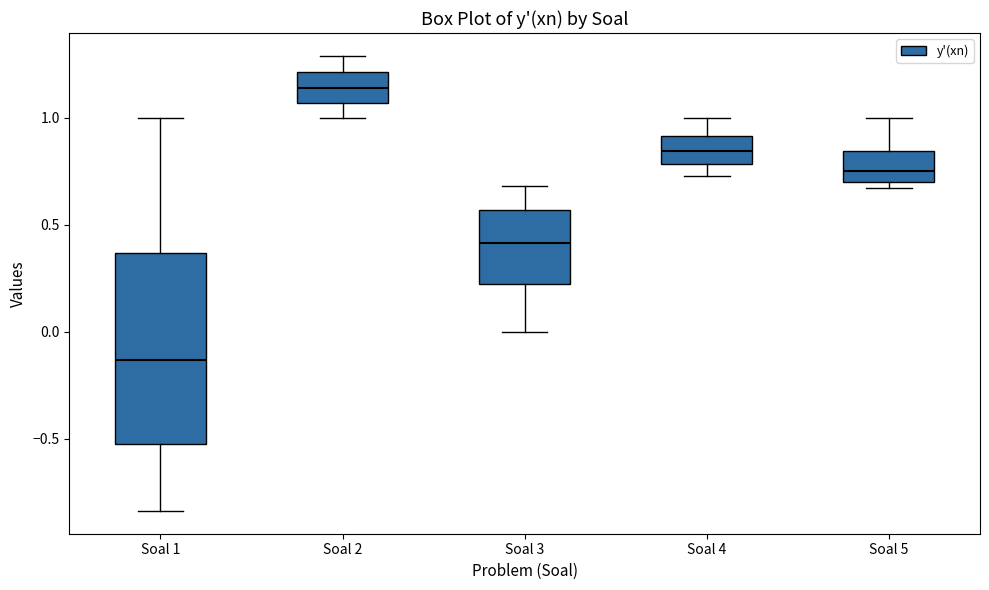

Reading left to right, transcribe this box plot: for each box, give where its median line is, the range the box spans, and where its two whiskers end, as read against the y-axis. The values are not printed on the chart, so give them approximately, as read against the axis.

Soal 1: median -0.15, box -0.55 to 0.35, whiskers -0.85 to 1.00
Soal 2: median 1.15, box 1.05 to 1.20, whiskers 1.00 to 1.30
Soal 3: median 0.40, box 0.20 to 0.55, whiskers 0.00 to 0.70
Soal 4: median 0.85, box 0.80 to 0.90, whiskers 0.75 to 1.00
Soal 5: median 0.75, box 0.70 to 0.85, whiskers 0.65 to 1.00